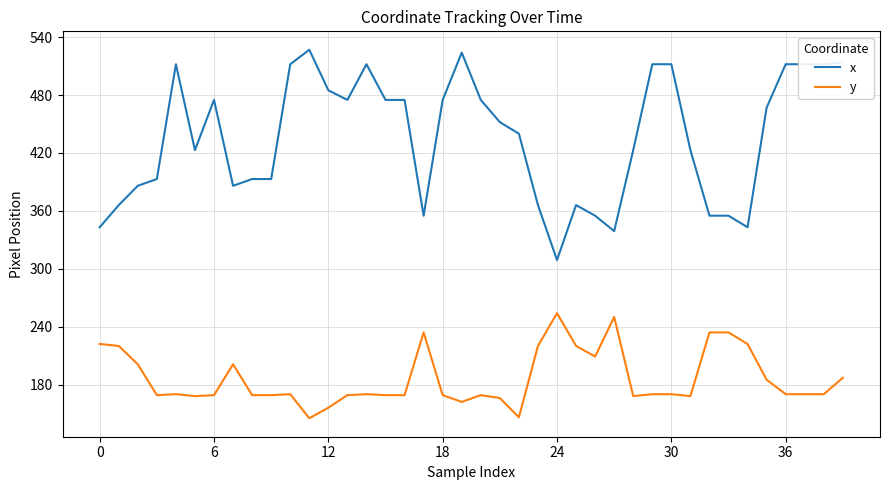

Which series has the largest range (max minus min)?

x